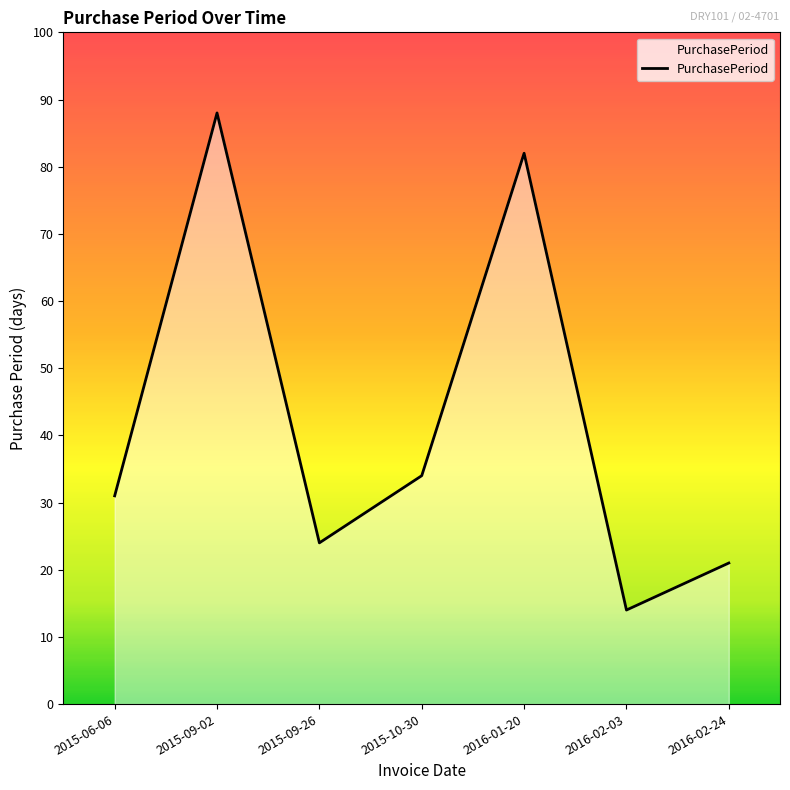

Reading right to left, list all the values displayed in this chart.

2016-02-24=21	2016-02-03=14	2016-01-20=82	2015-10-30=34	2015-09-26=24	2015-09-02=88	2015-06-06=31